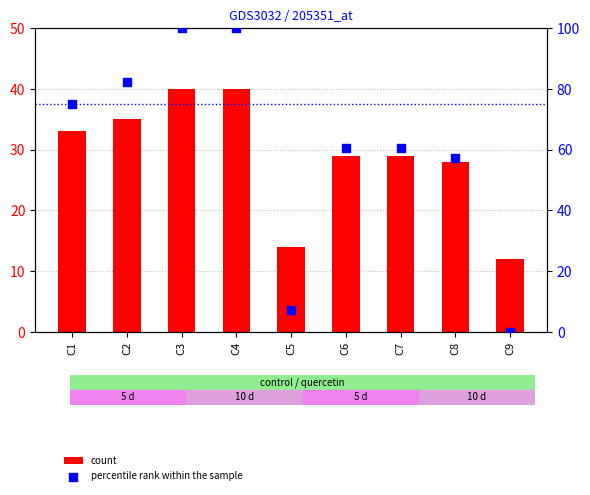

Which series reaches the minimum Y coordinate?

percentile rank within the sample